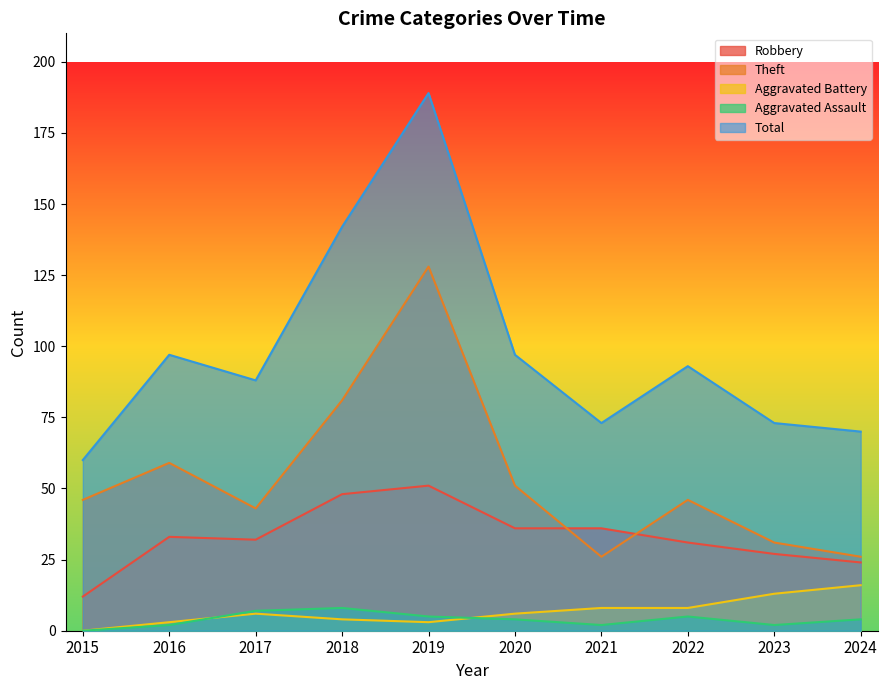

After their last crossing, which series has the higher values: Aggravated Assault or Aggravated Battery?

Aggravated Battery